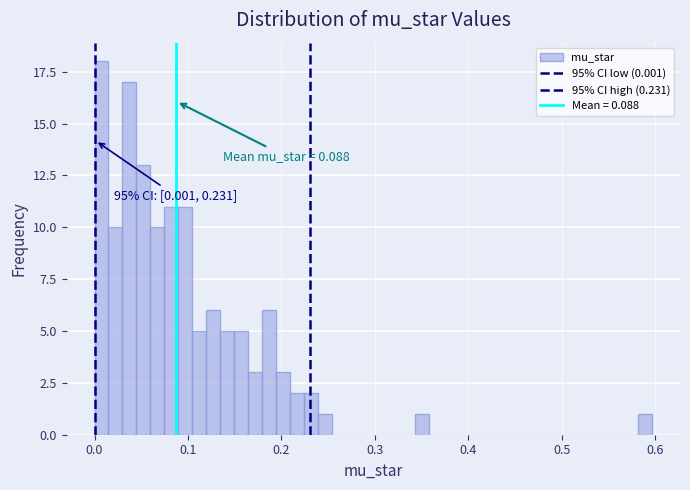

Around what value on the x-axis is the tallest bar? Give the approximate position of its centre, as read against the axis.

0.01